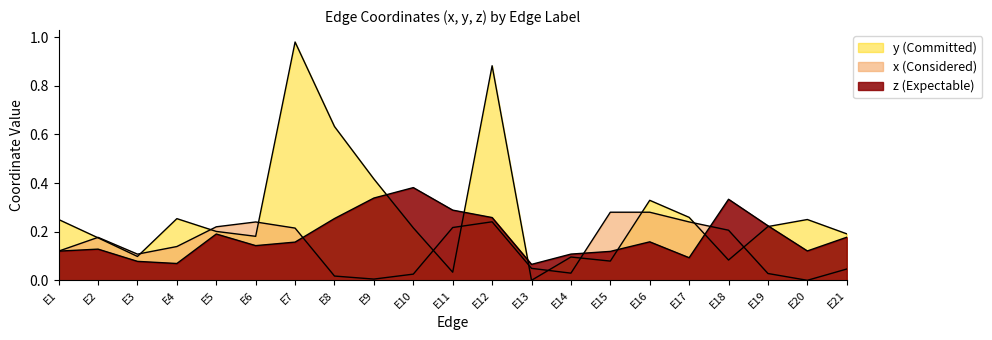

At which category does x reach its first local peak?

E2